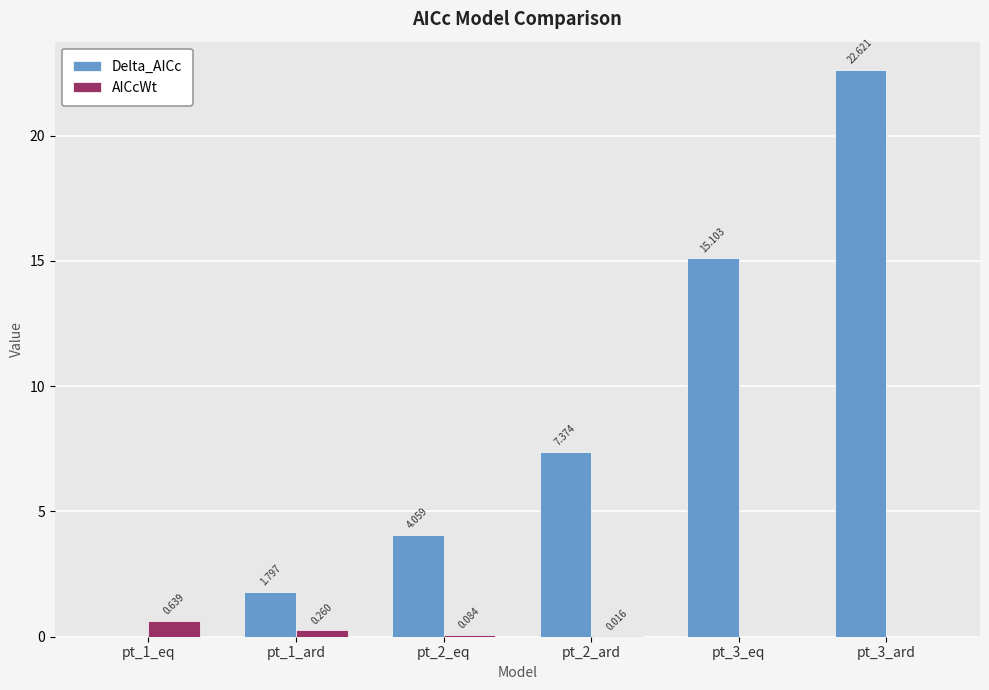

Which series has the largest total across all categories?

Delta_AICc